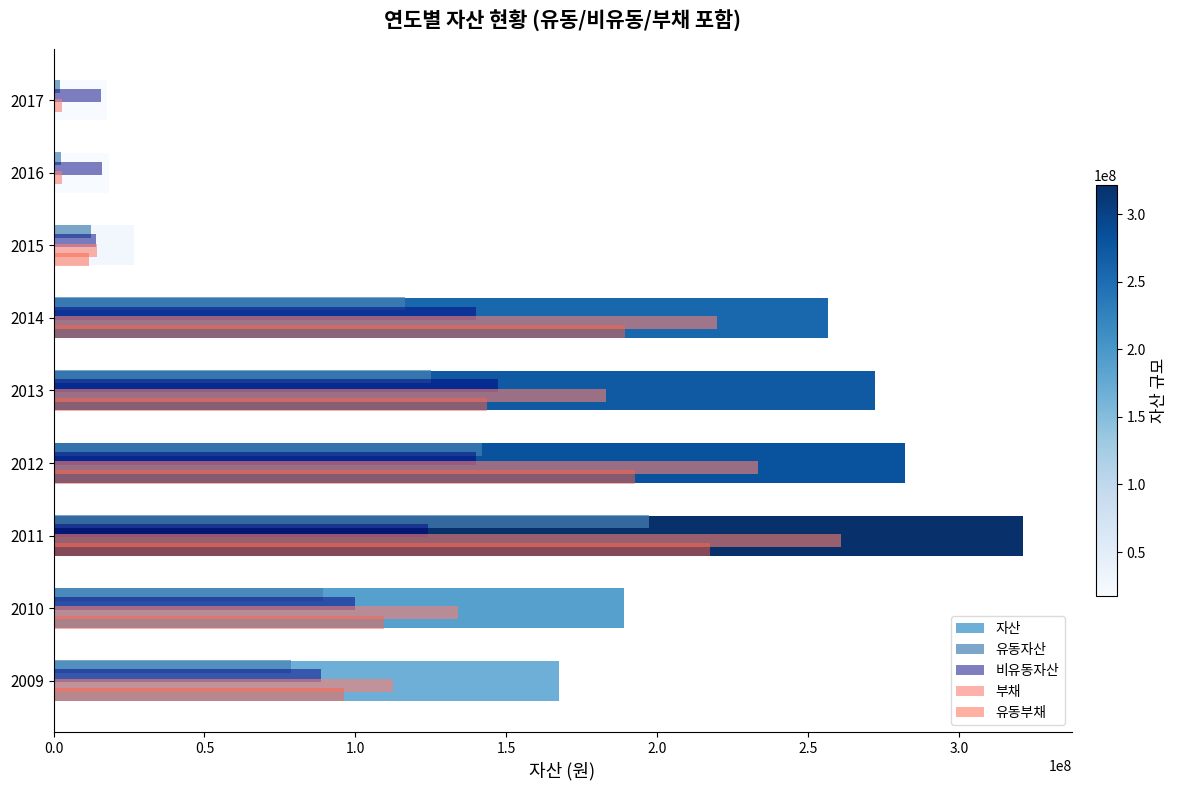

What are all the series names shown in the legend?

자산, 유동자산, 비유동자산, 부채, 유동부채